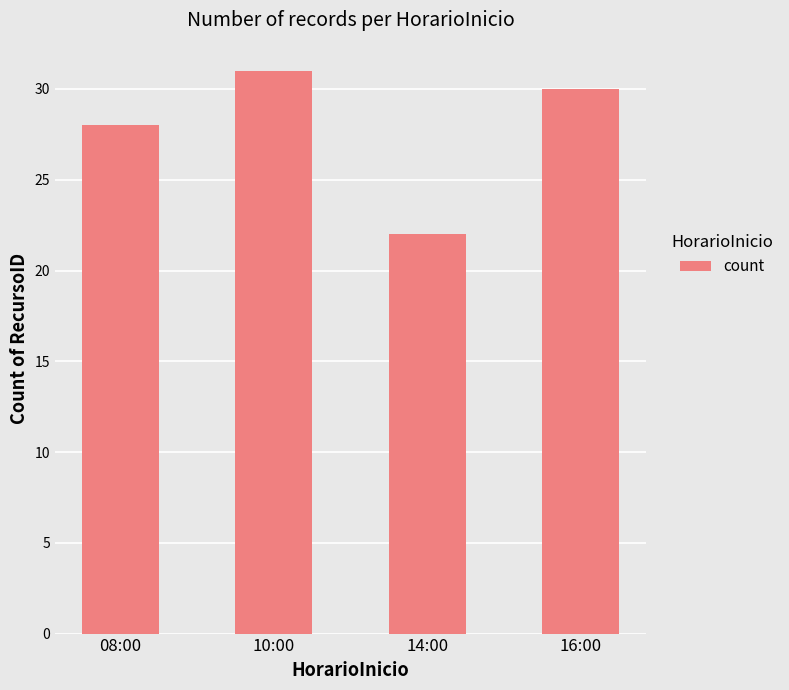

What is the ratio of the value at 14:00 to the value at 16:00?

0.7